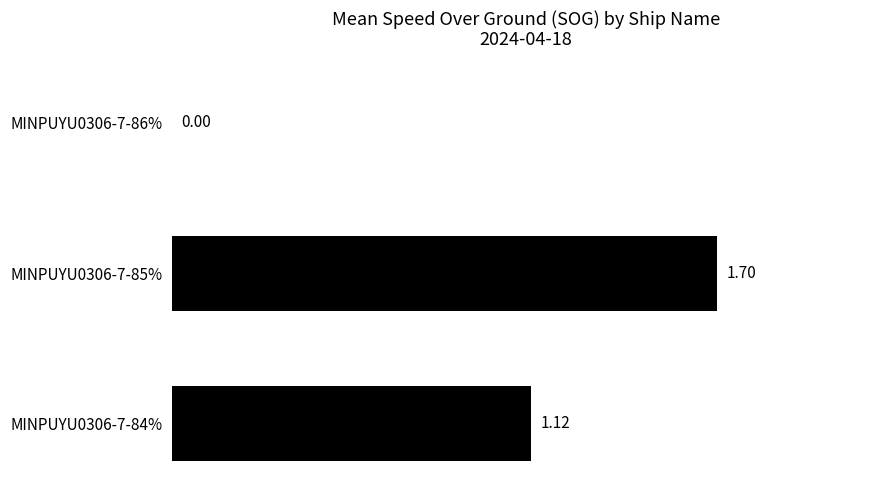

What is the sum of the values at MINPUYU0306-7-85% and MINPUYU0306-7-86%?

1.7